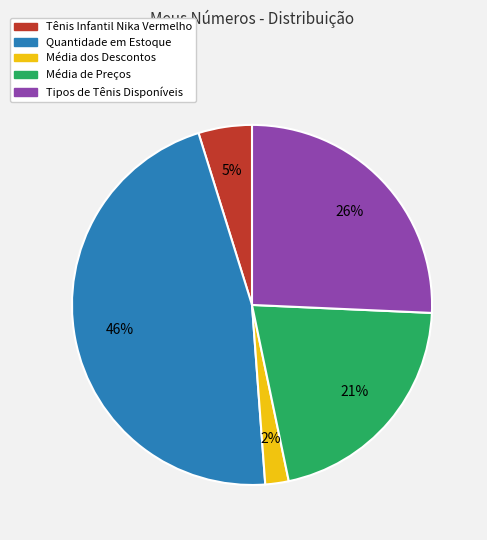

How many slices are in this pie chart?

5